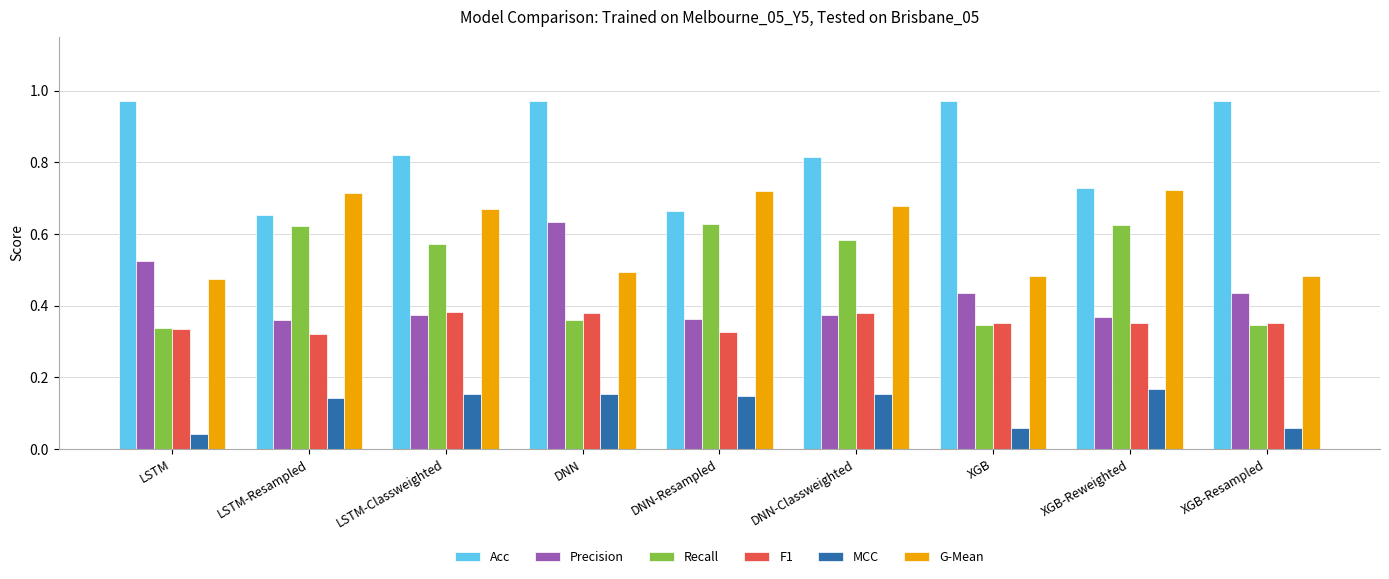

What is the total value across all series at XGB-Resampled?

2.6